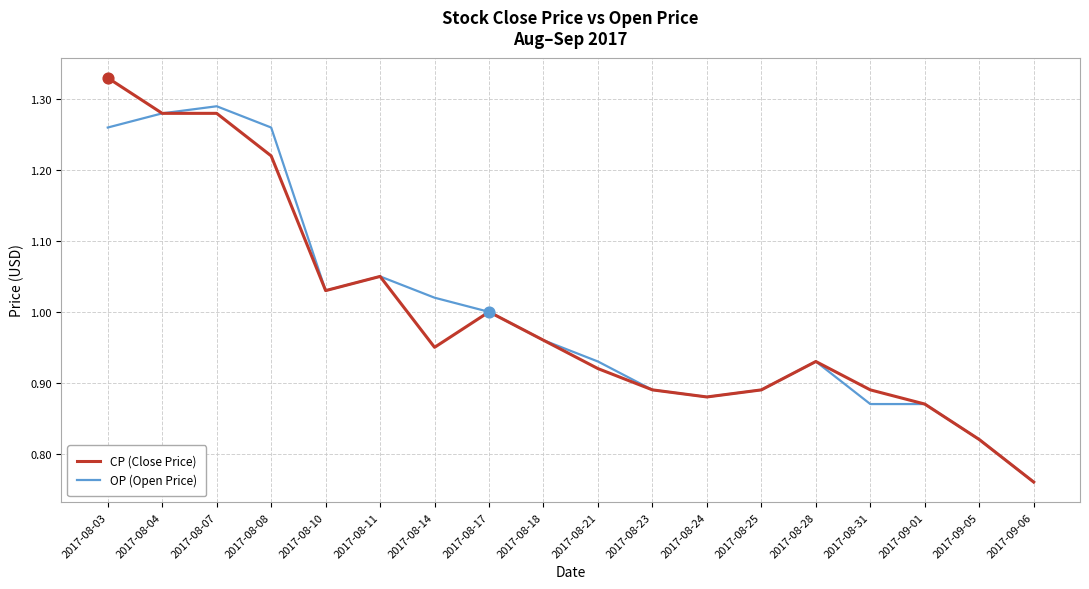

What is the total value across all series at 2017-08-14?

2.0